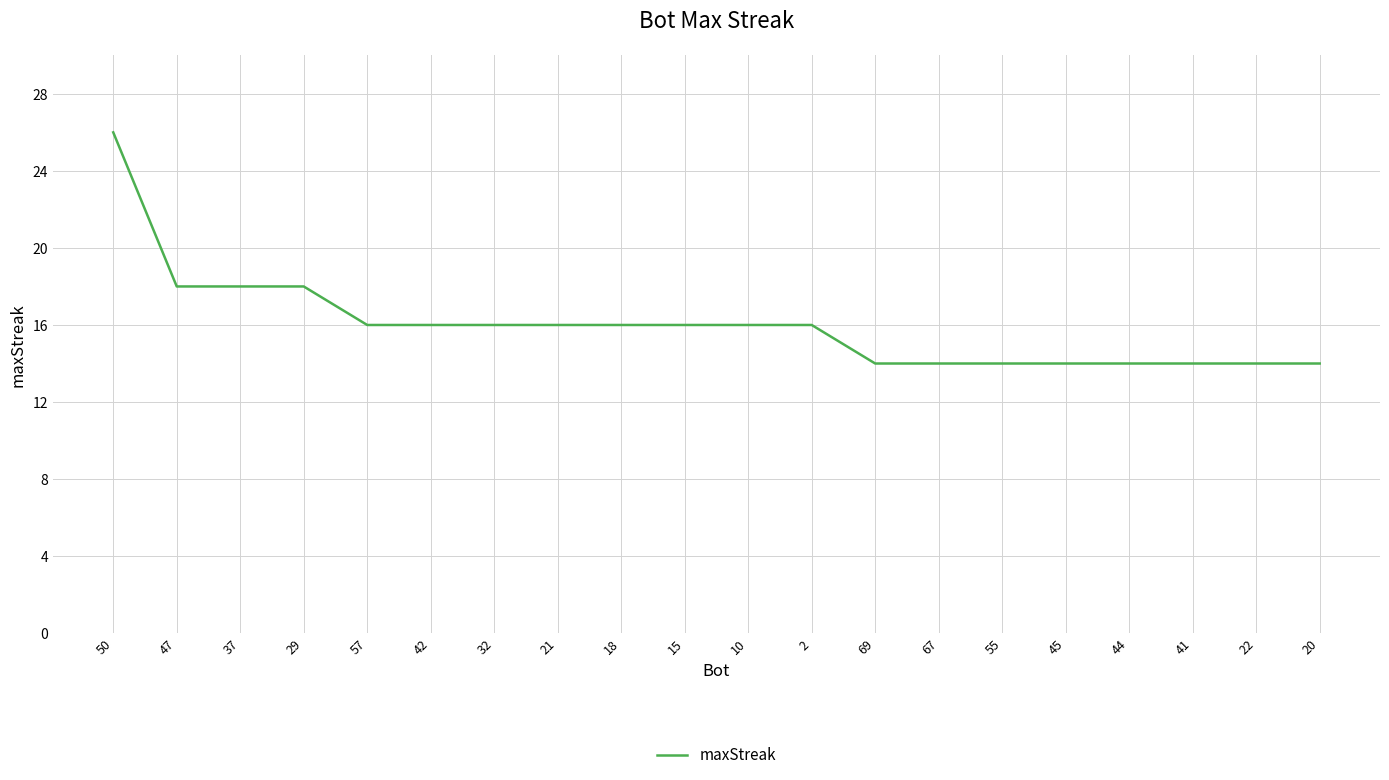

What is the smallest value displayed?

14